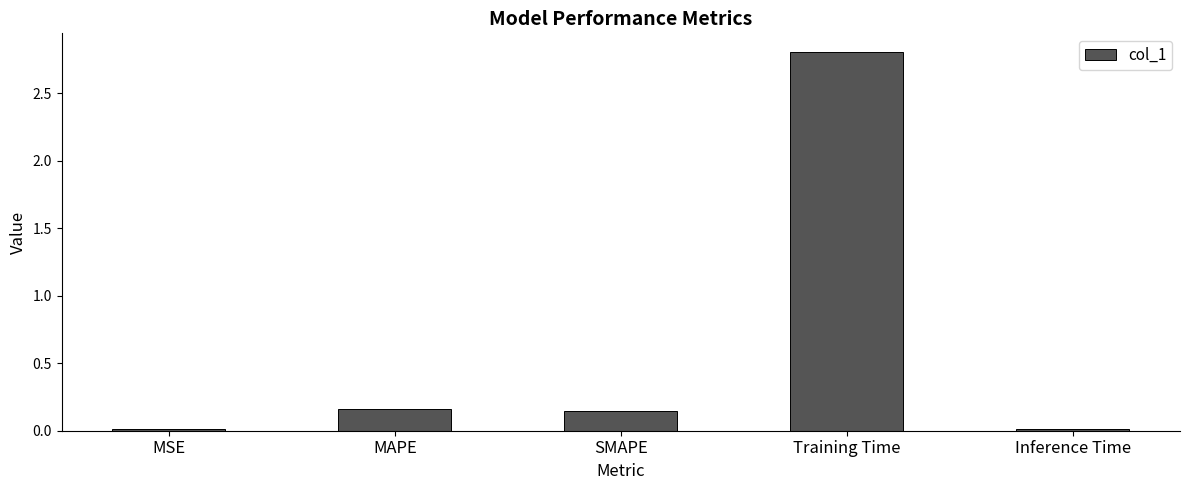

What is the sum of the values at Training Time and SMAPE?

3.0